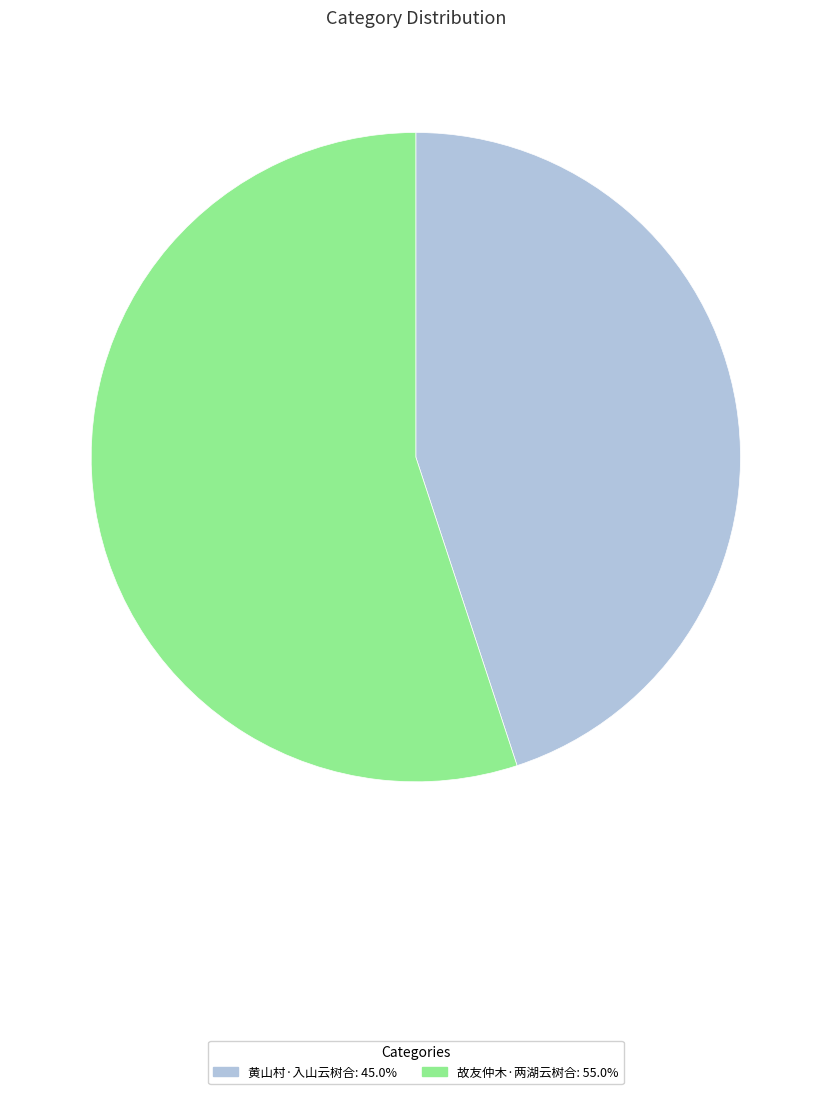

Approximately how many times larger is the value at 故友仲木·两湖云树合 compared to 黄山村·入山云树合?

1.2